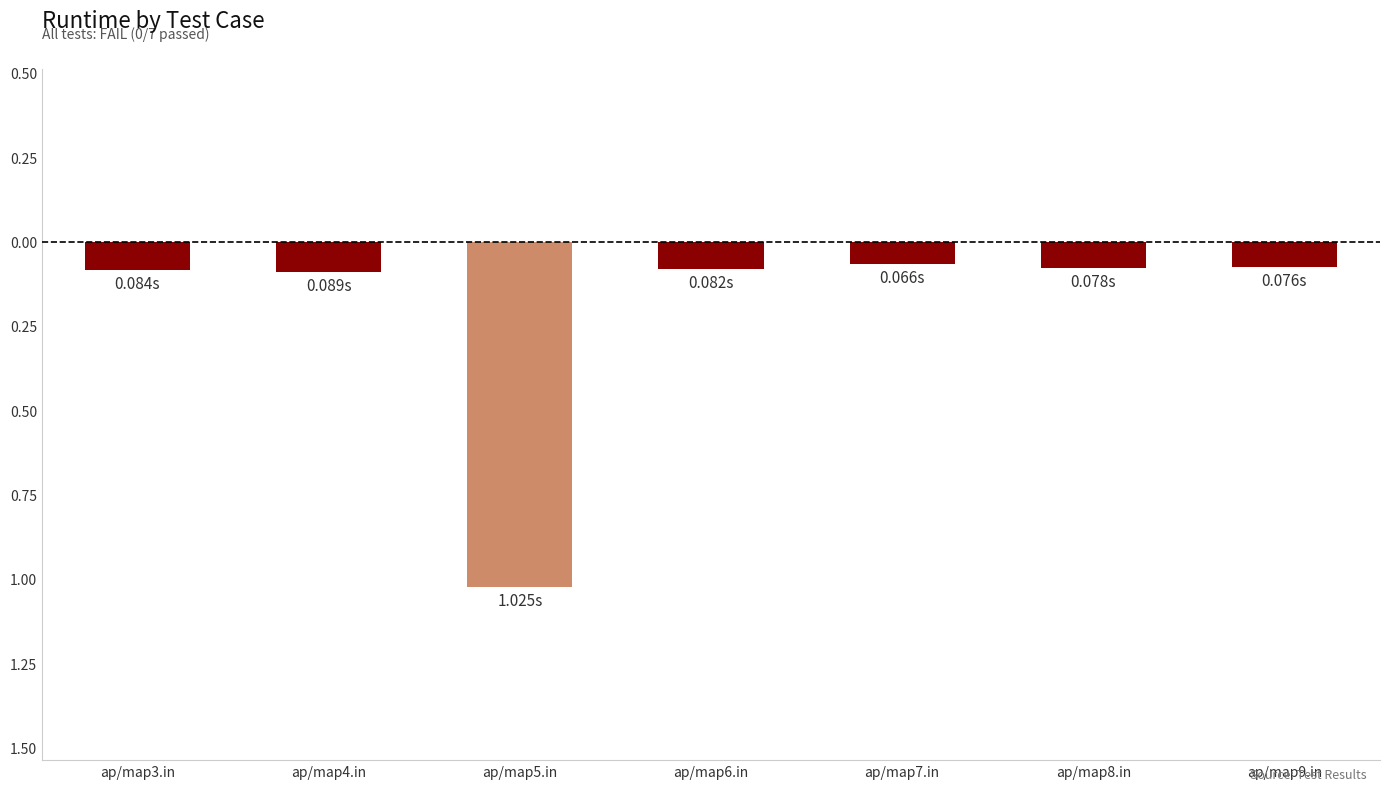

What value does the data have at ap/map8.in?

-0.1